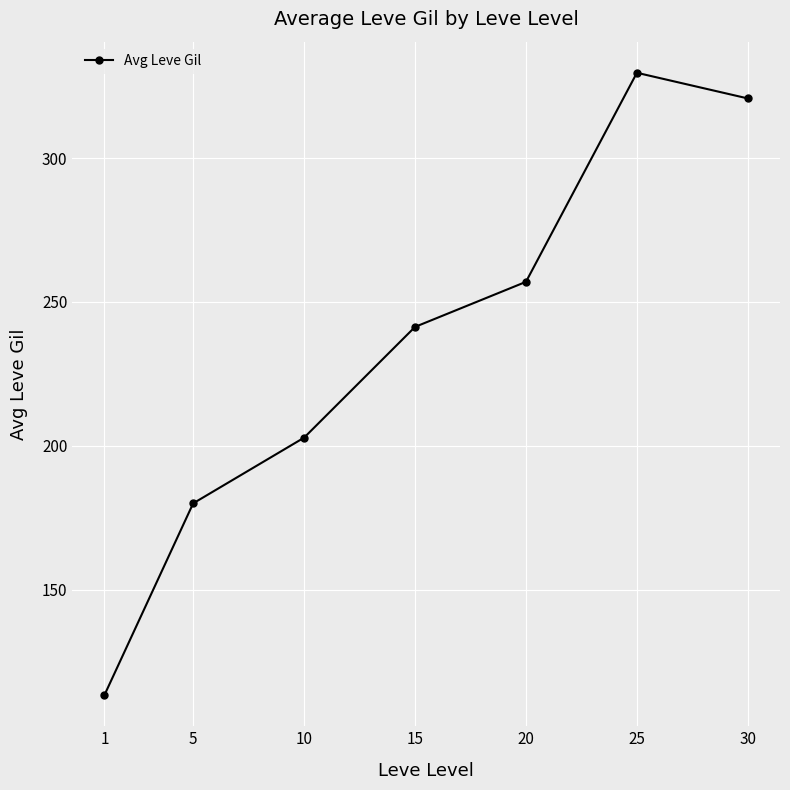

The value at 15 is 241.3. True or false?

True